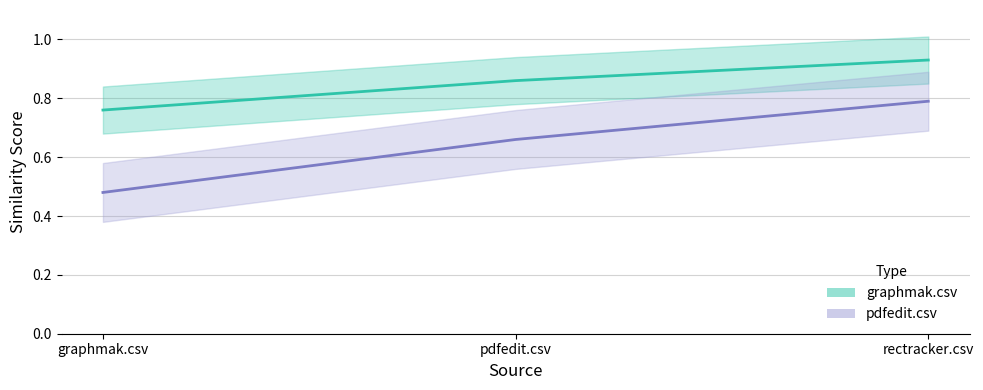

What is the spread (max minus min) of values at pdfedit.csv?

0.2